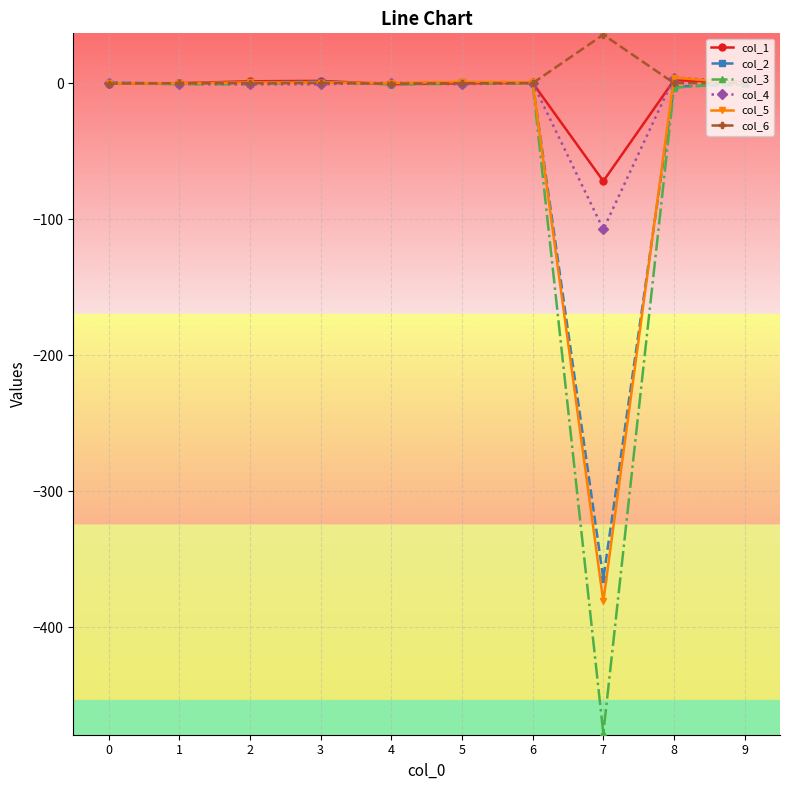

What is the difference between the second highest and second lowest values in the col_4 series?

1.7